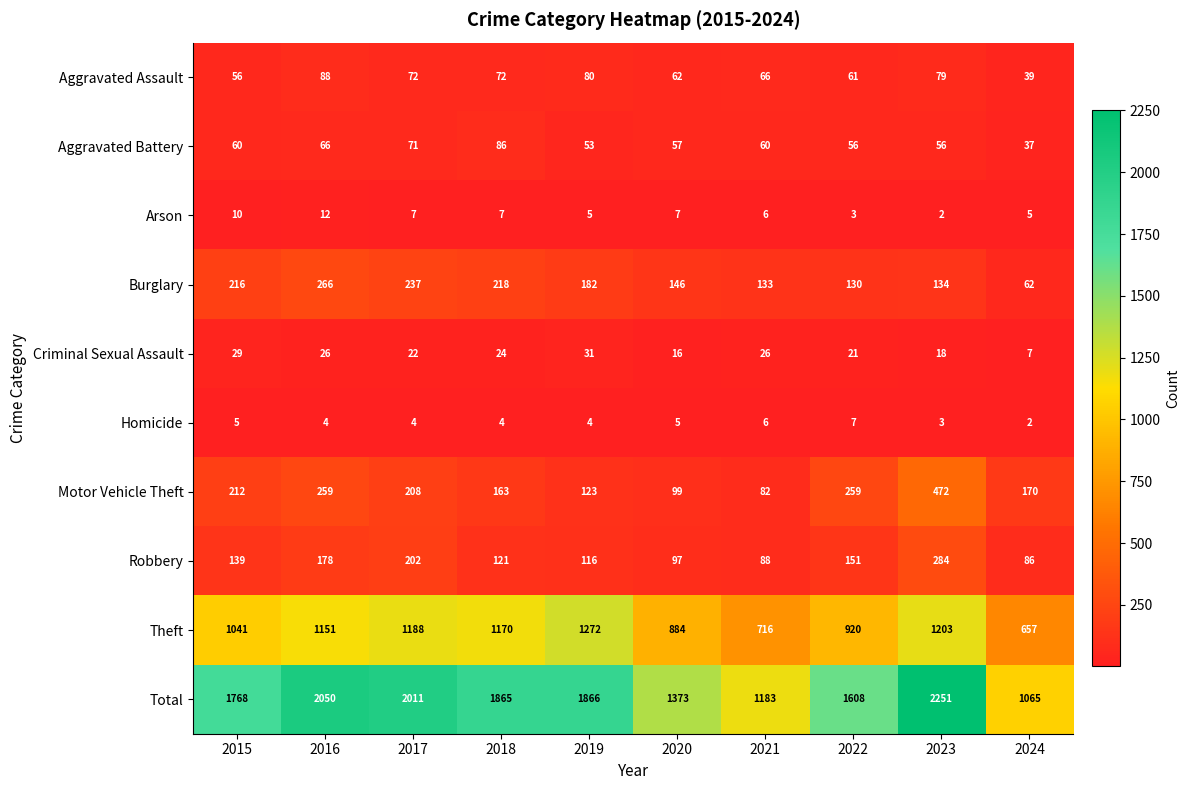

What is the average value of the Criminal Sexual Assault series?

22